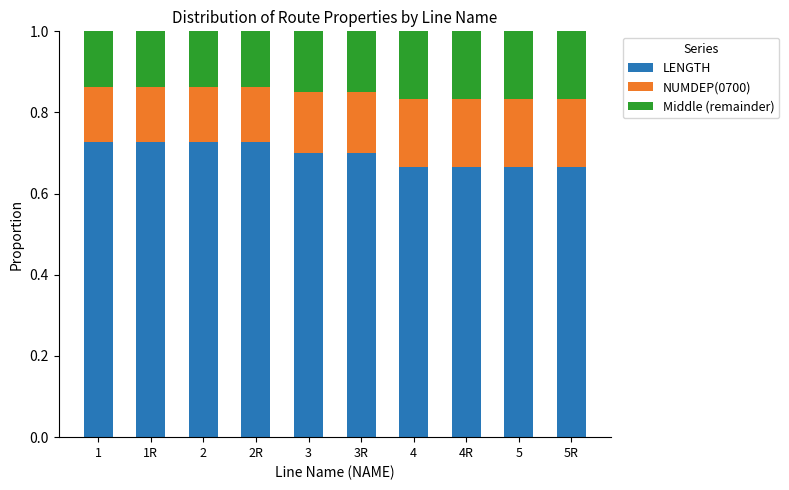

What is the total value across all series at 4?

1.0